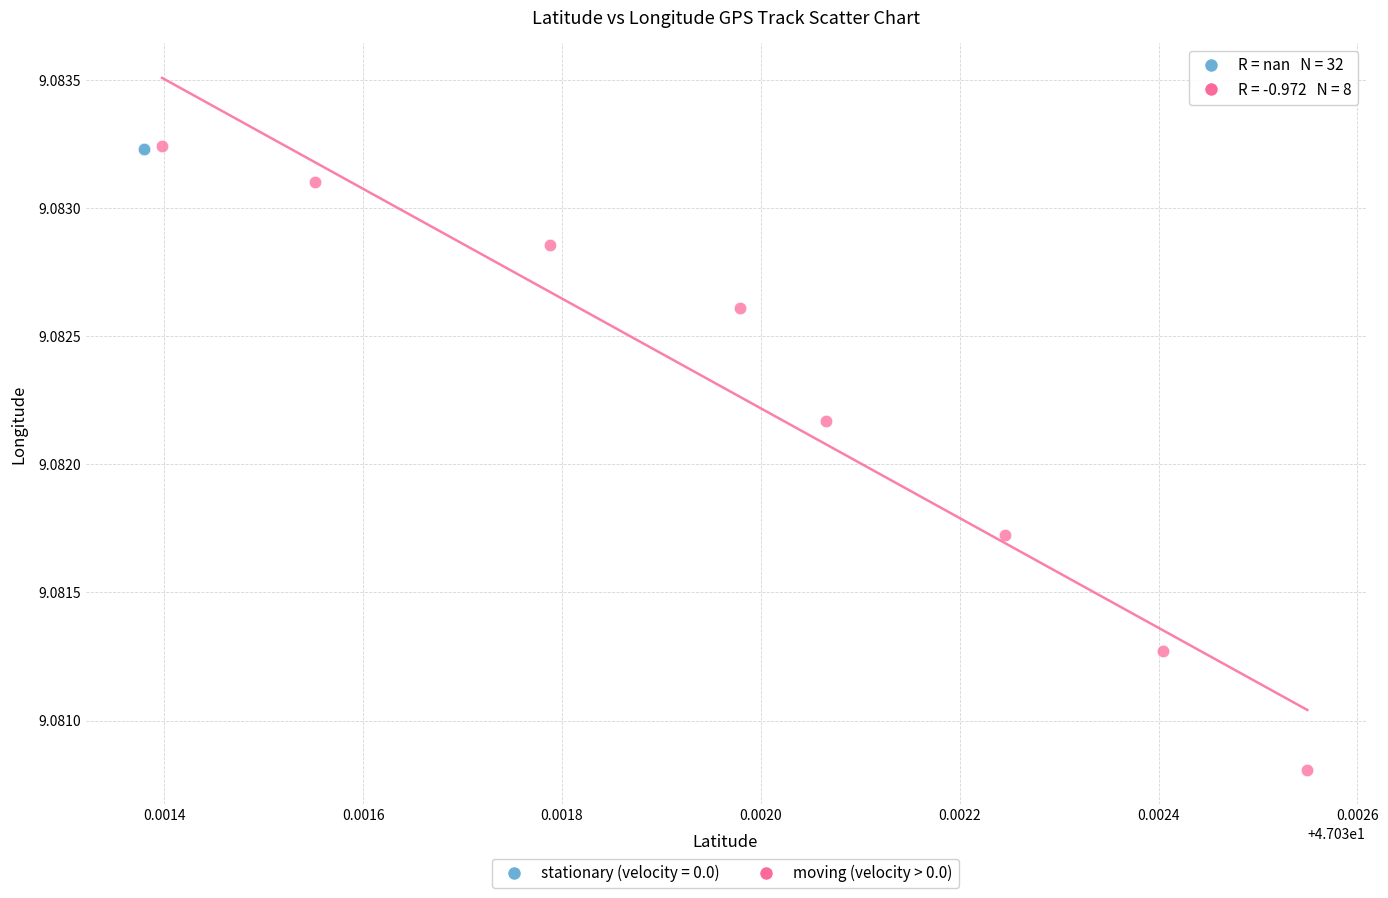

Which series contains the lowest Y value?

moving (velocity > 0.0)